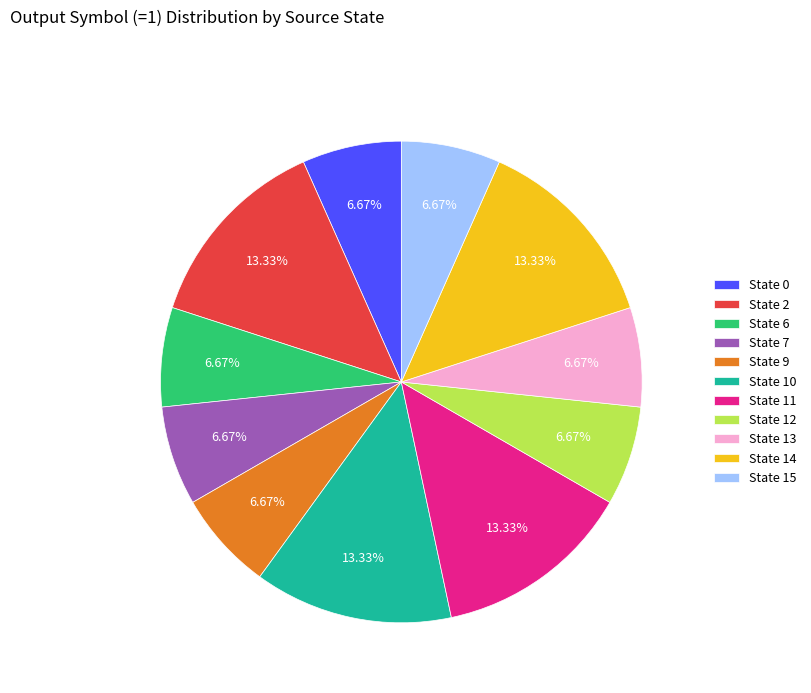

Is there any slice that represents more than half of the pie?

No